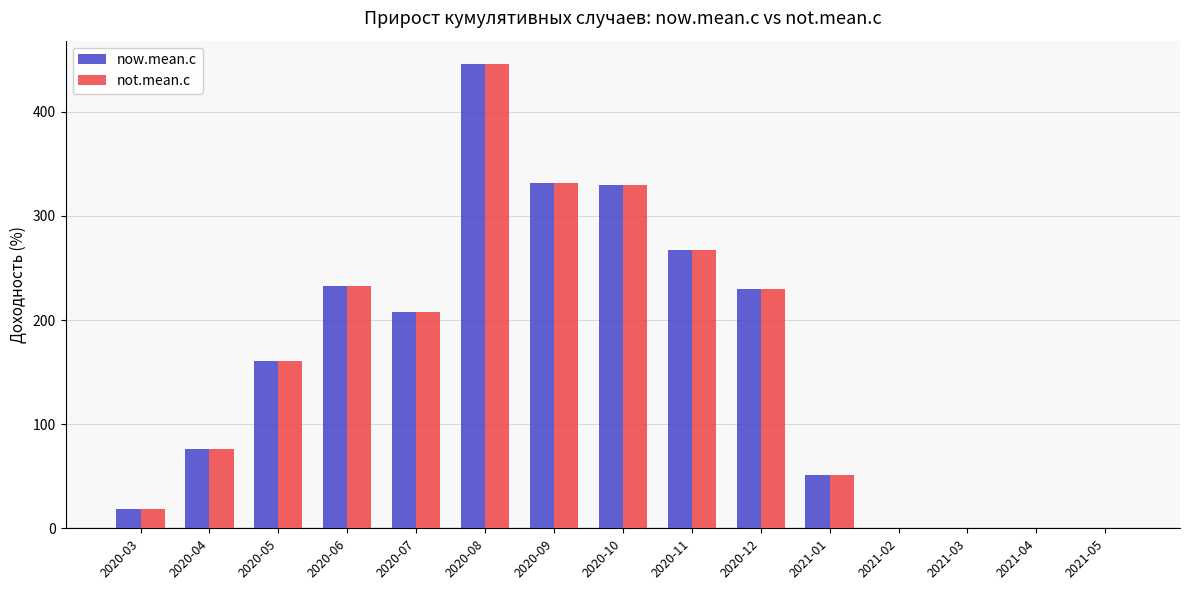

At which category is the sum across all series the highest?

2020-08